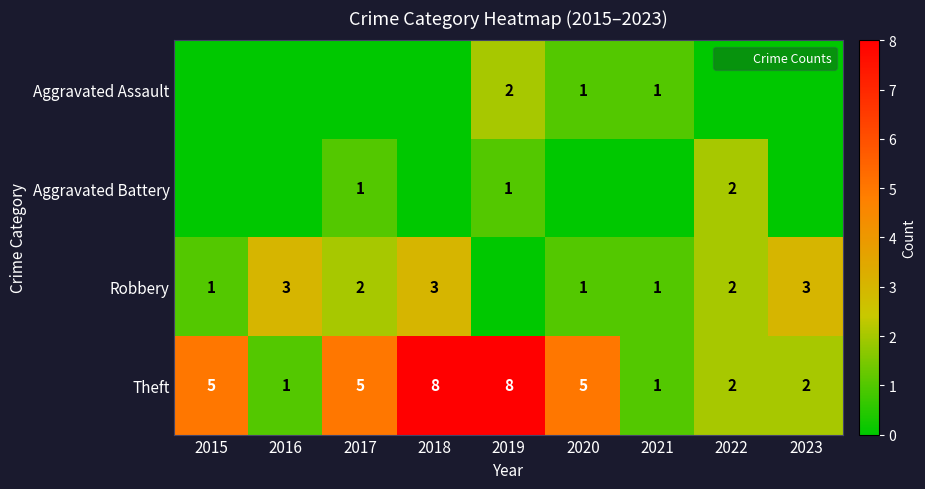

True or false: Robbery has a value of 1 at 2021.

True